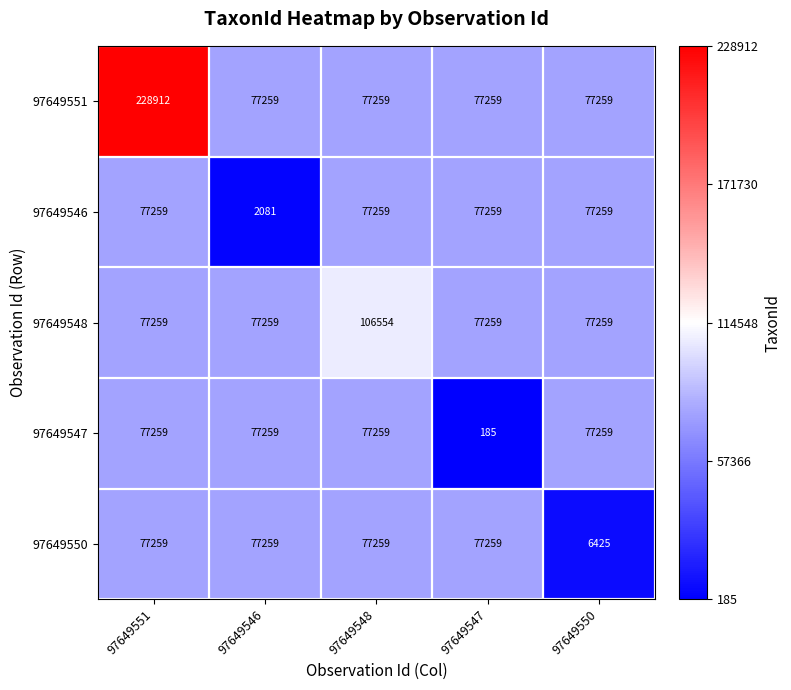

True or false: 97649546 has a value of 27997 at 97649547.

False